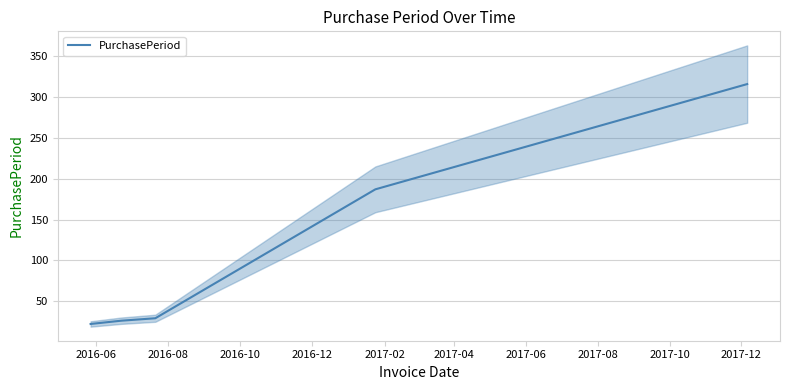

What is the maximum value for PurchasePeriod?

316